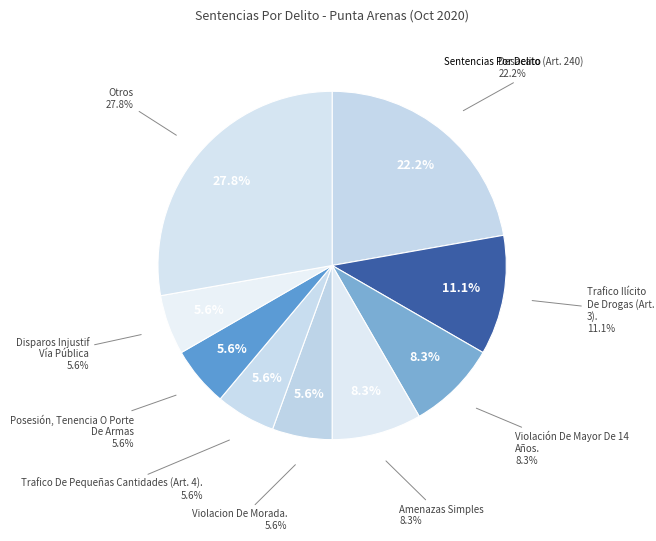

Is there any slice that represents more than half of the pie?

No